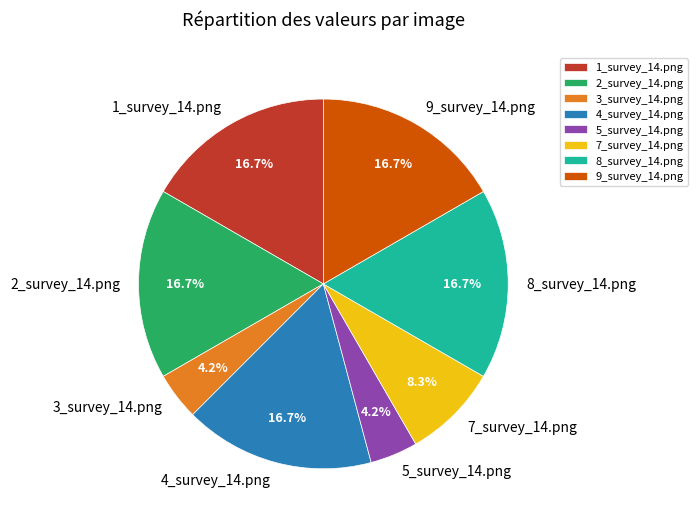

True or false: 2_survey_14.png accounts for 17% of the total.

True